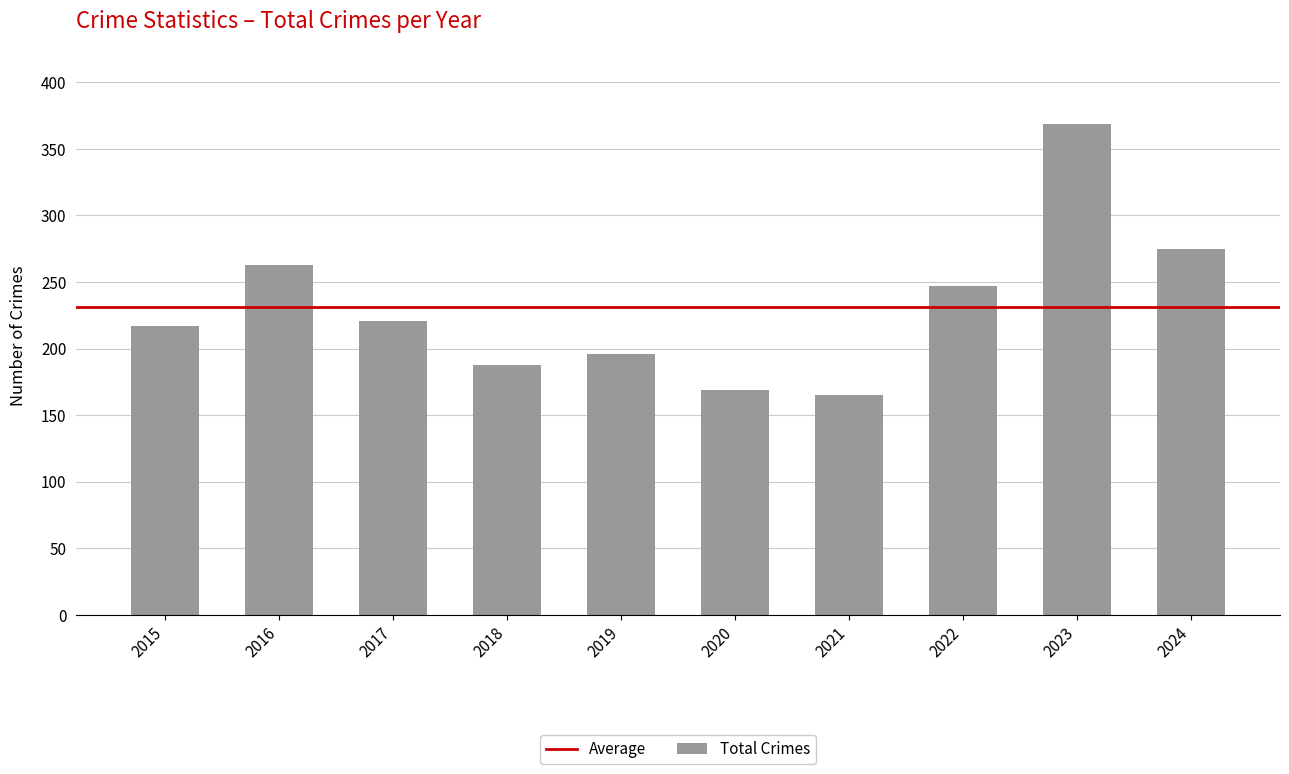

Count the number of categories in the chart.

10